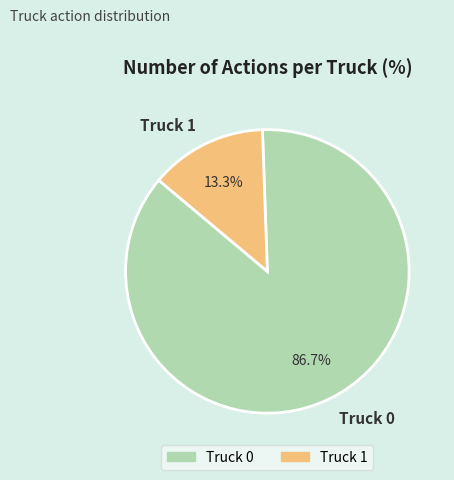

How many slices are in this pie chart?

2